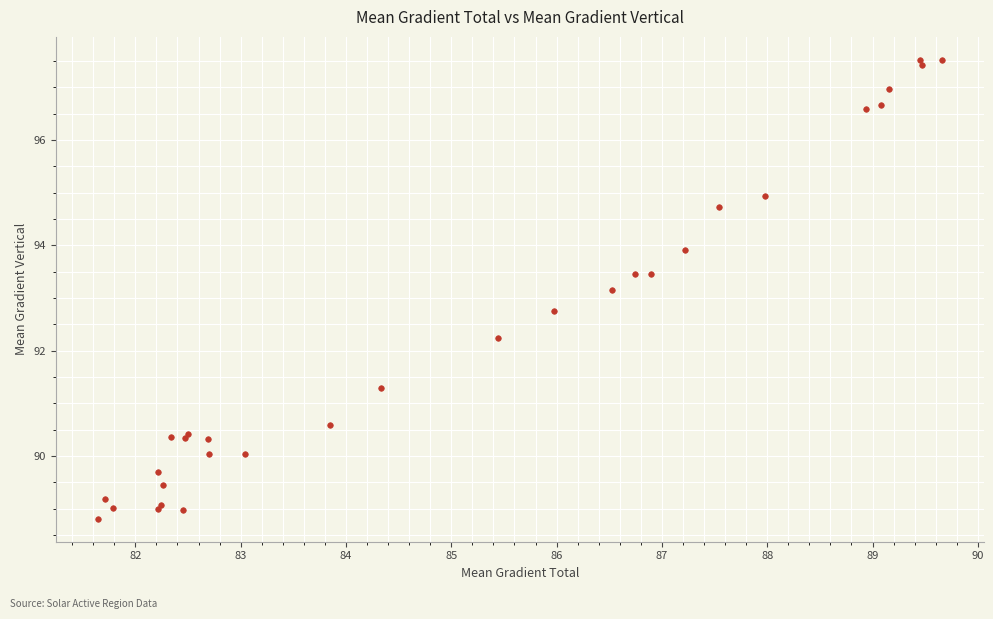

What Y value in the scatter plot is closest to 93?

93.2